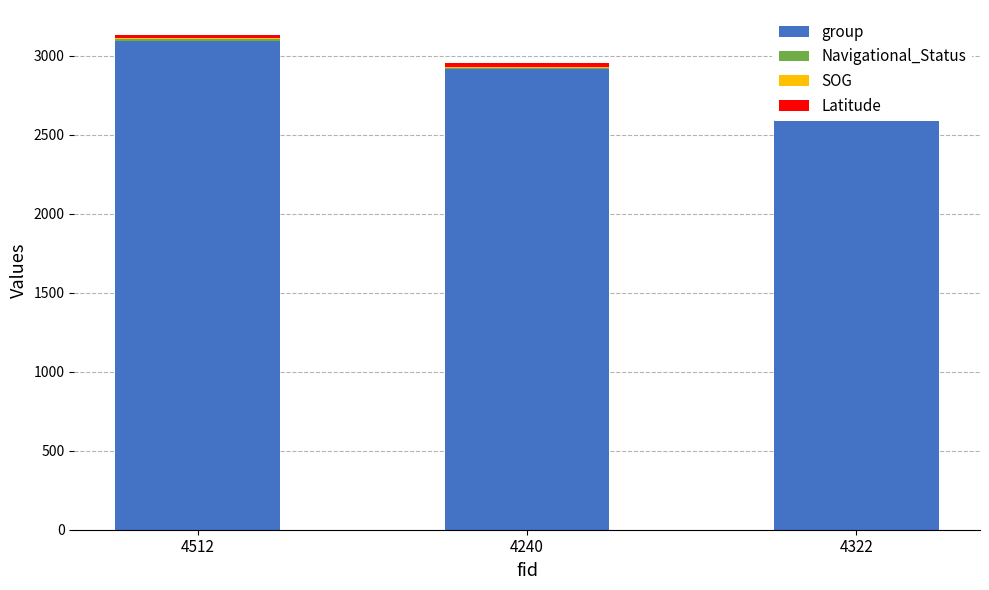

What is the minimum value shown in the chart?

7.5